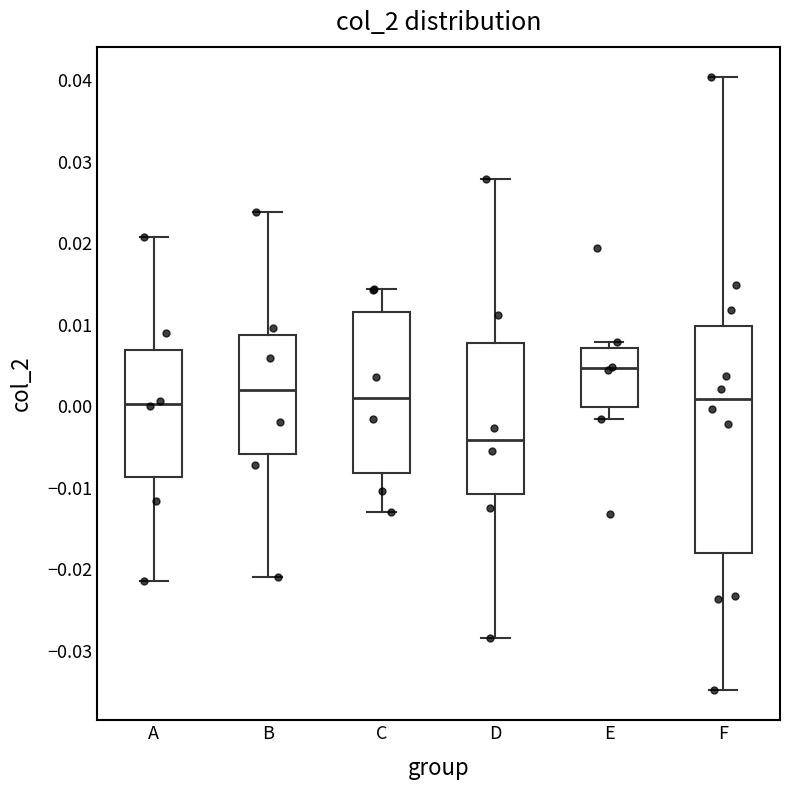

Which box is the tallest, from its lower edge to its upper edge?

F